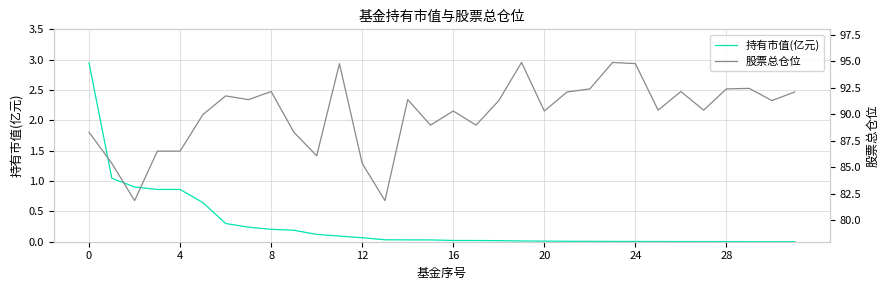

Rank the series at 12 from highest to lowest value.

股票总仓位, 持有市值(亿元)